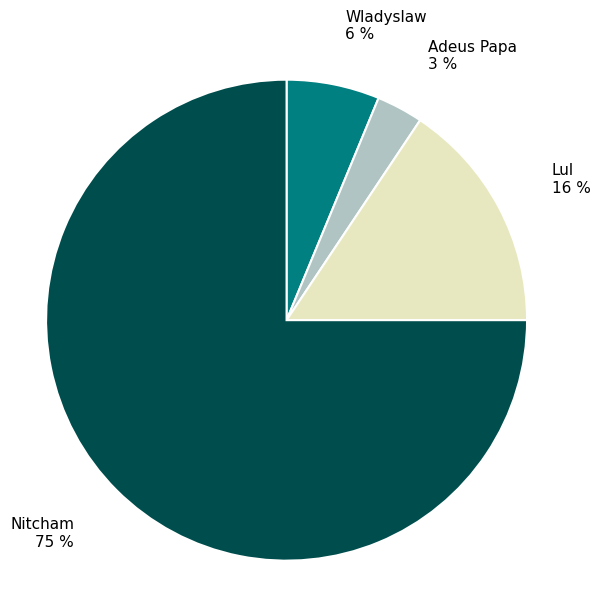

Which category has the smallest portion of the pie?

Adeus Papa